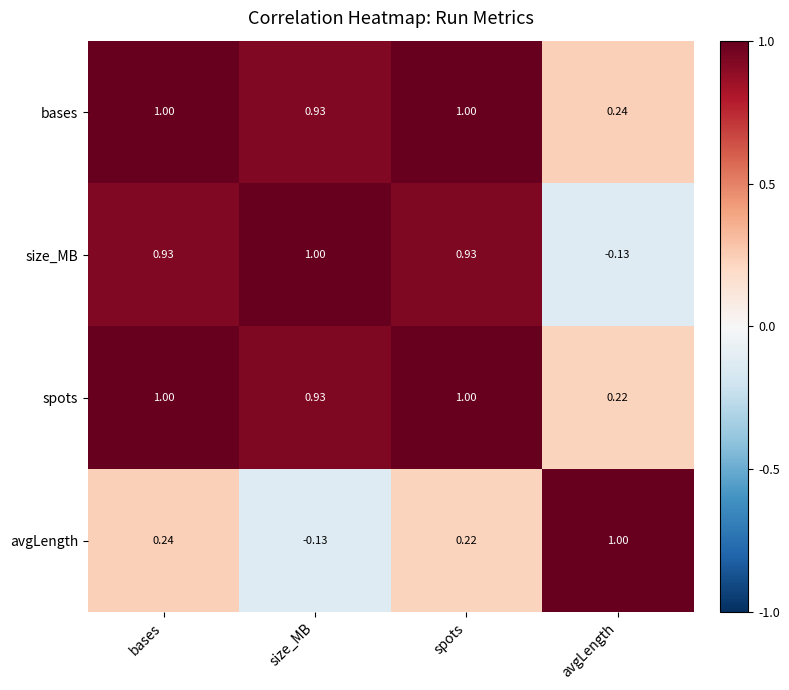

Rank the series at avgLength from highest to lowest value.

avgLength, bases, spots, size_MB